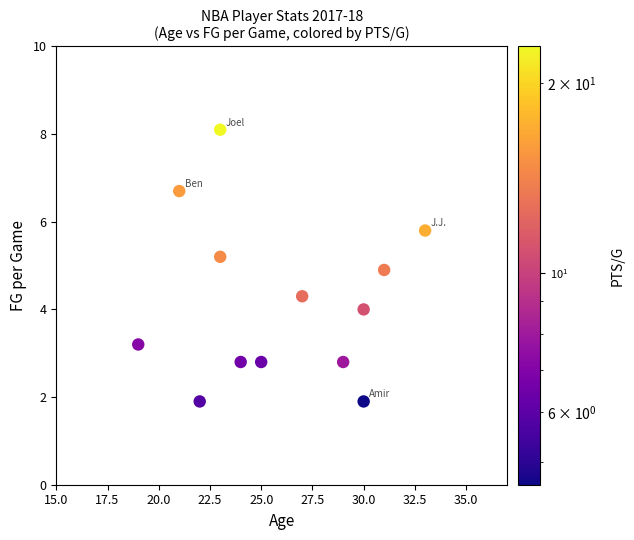

What is the range of Y values (max minus min)?

6.2